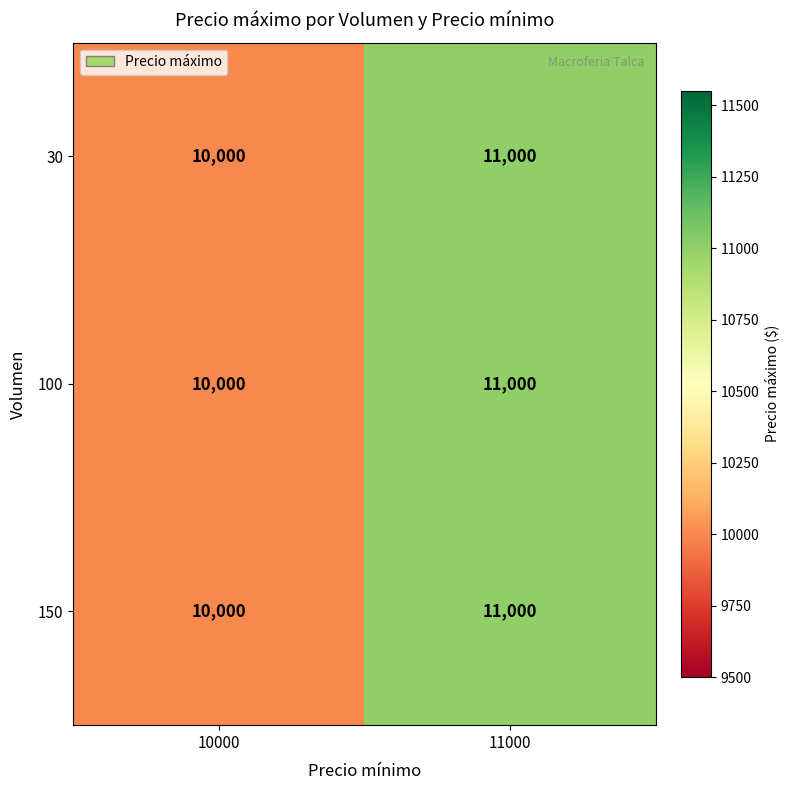

At which category does the chart reach its minimum across all series?

10000